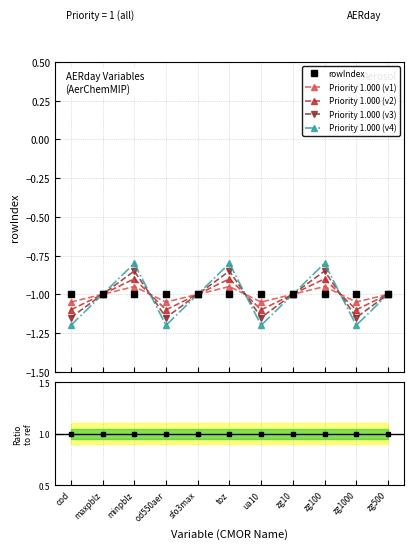

What is the label of the 5th point from the left?

sfo3max